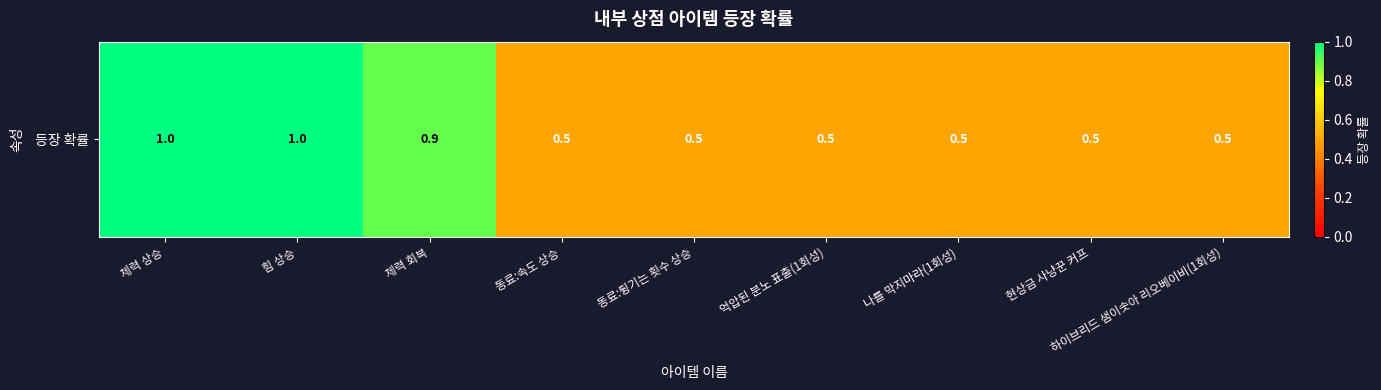

What is the ratio of the value at 억압된 분노 표출(1회성) to the value at 힘 상승?

0.5